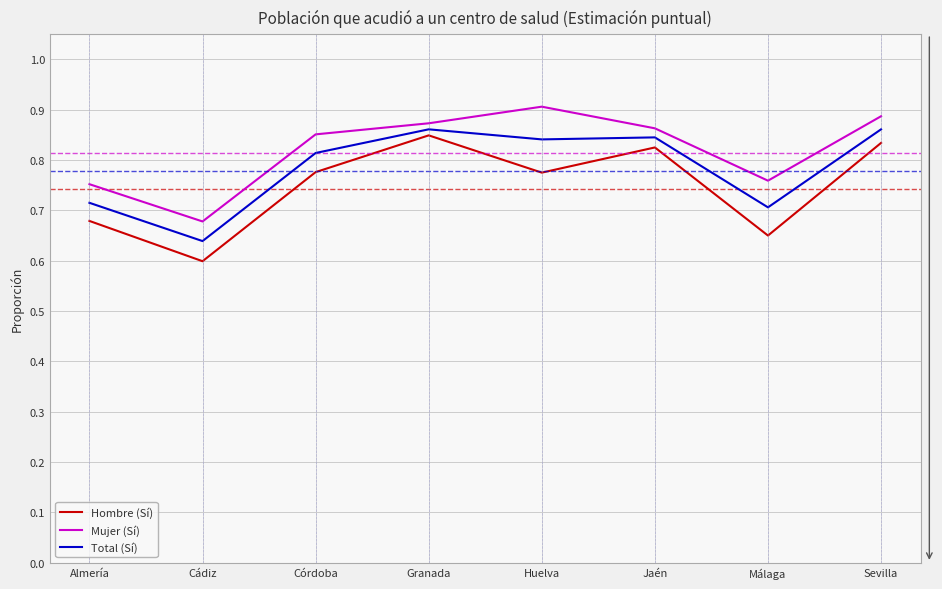

Is it true that Total (Sí) equals 0.7 at Almería?

True